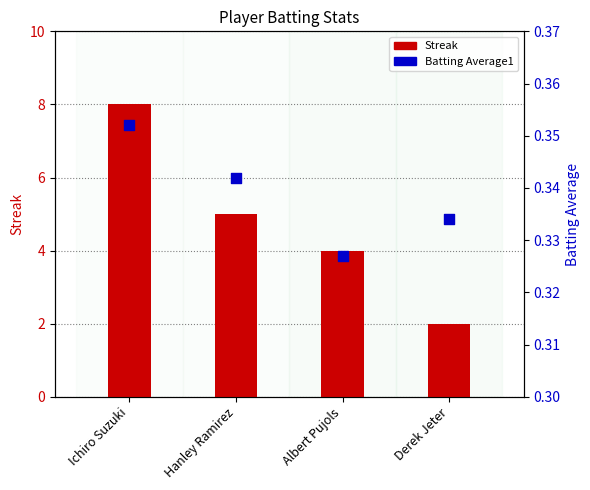

What are all the series names shown in the legend?

Streak, Batting Average1